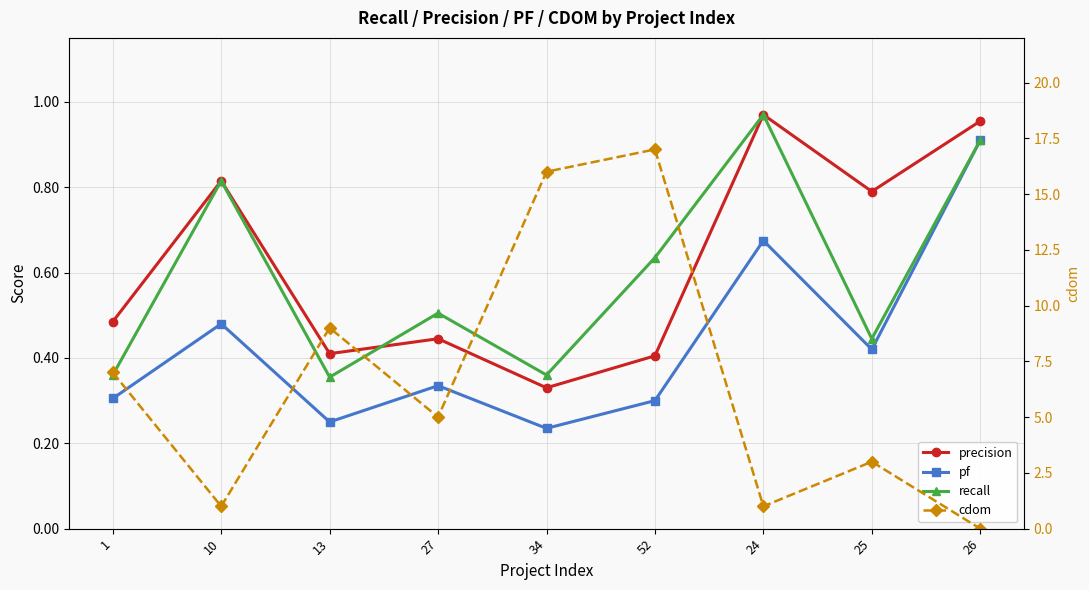

In precision, how many points are higher than both neighbors (excluding endpoints)?

3